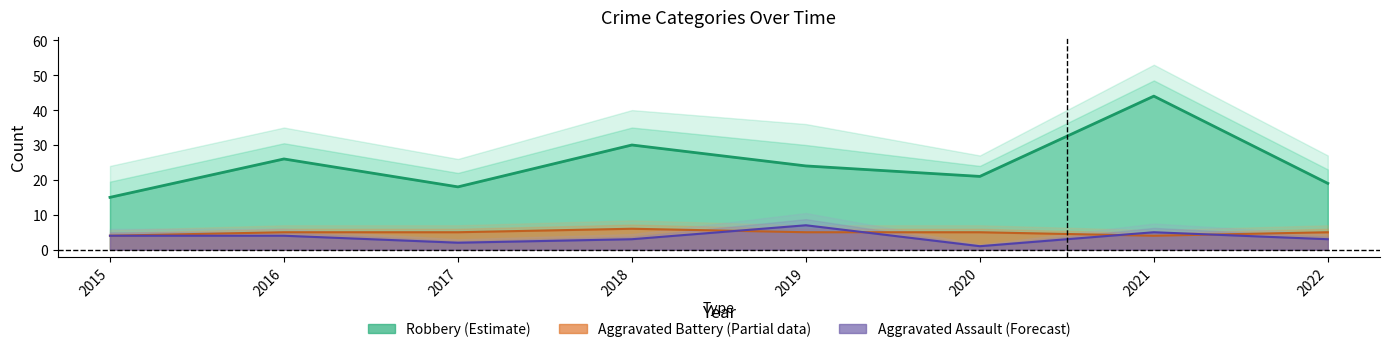

Which series has the widest spread of values?

Robbery